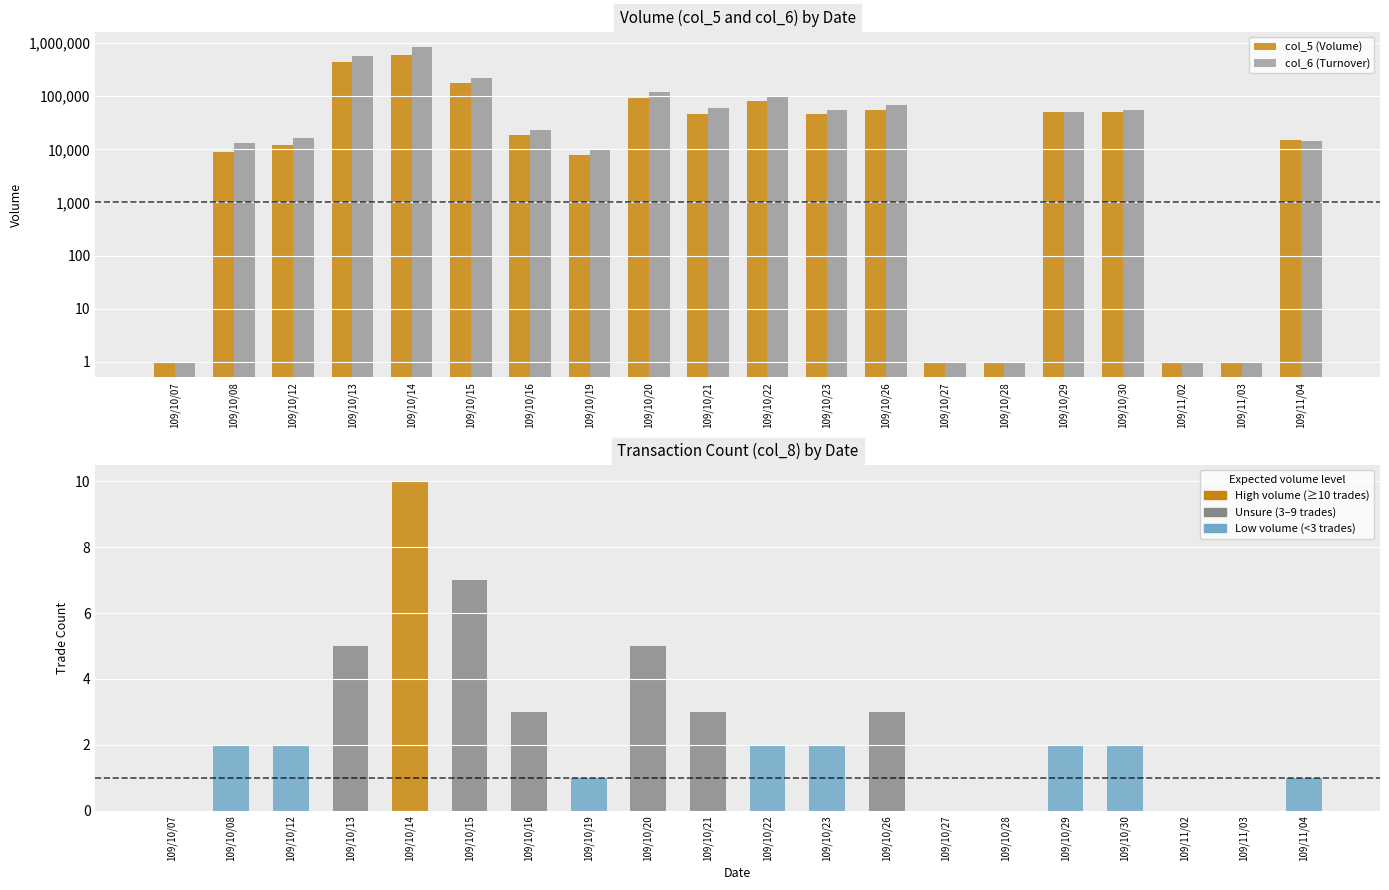

What is the value of the col_6 (Turnover) bar at the 12th from the left?

55520